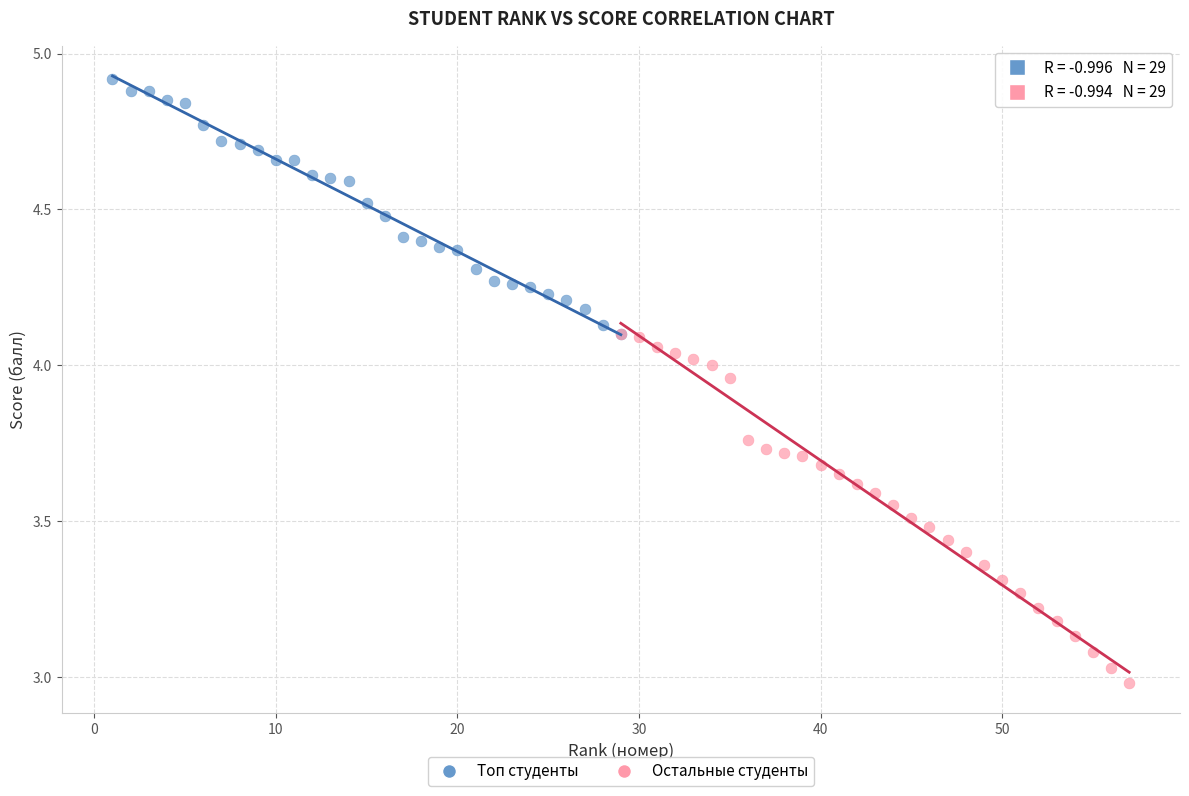

Which series reaches the maximum Y coordinate?

Топ студенты